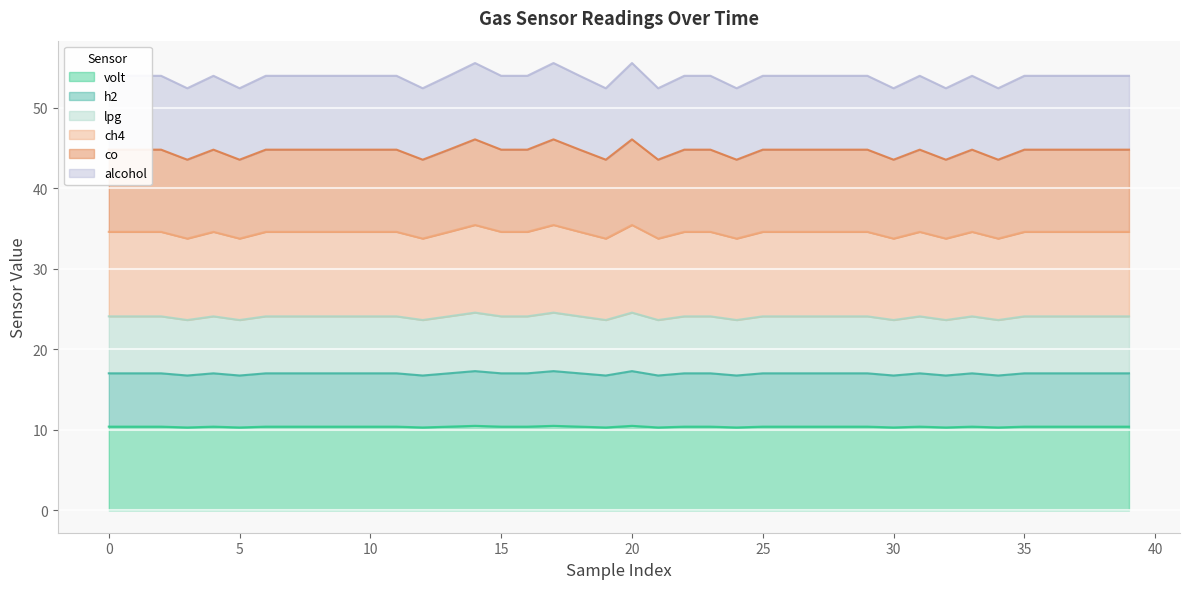

Which label corresponds to the largest value in the chart?

14